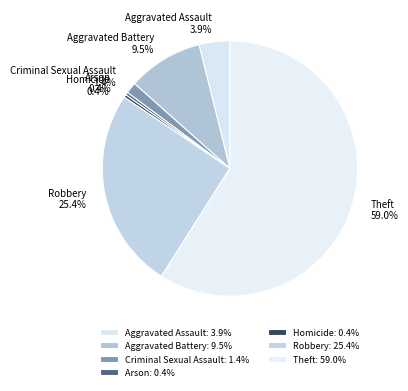

Between Aggravated Battery and Homicide, which is larger?

Aggravated Battery